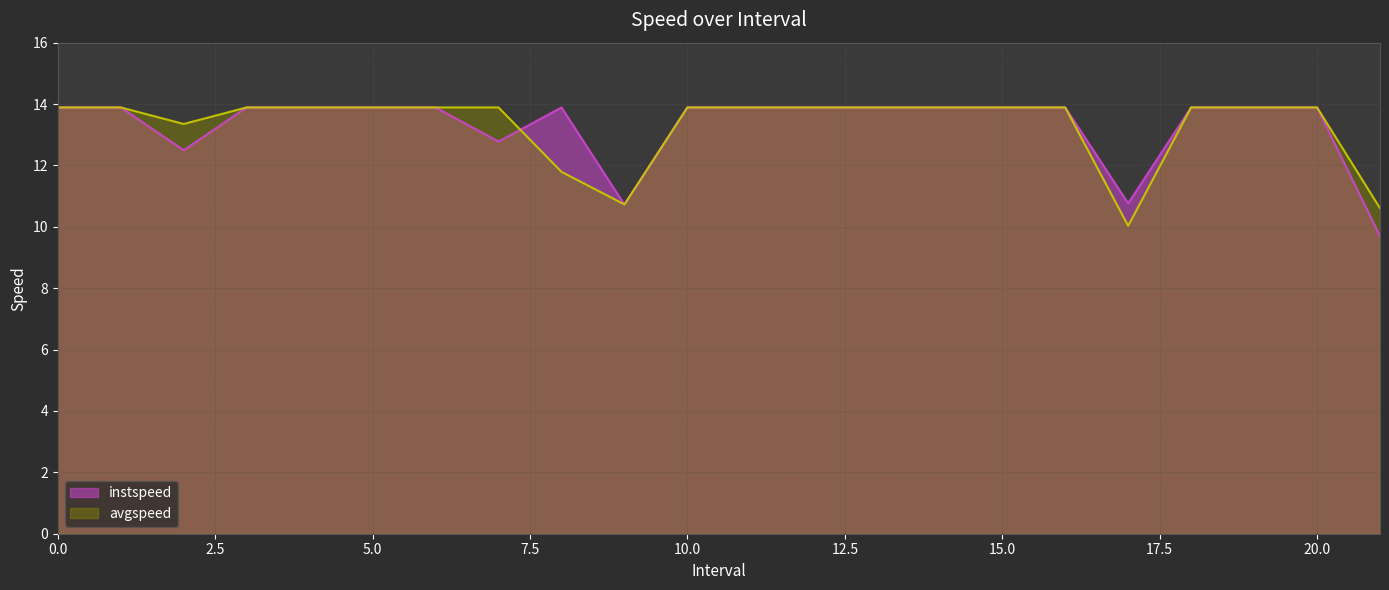

Where do avgspeed and instspeed first cross each other?

7 and 8